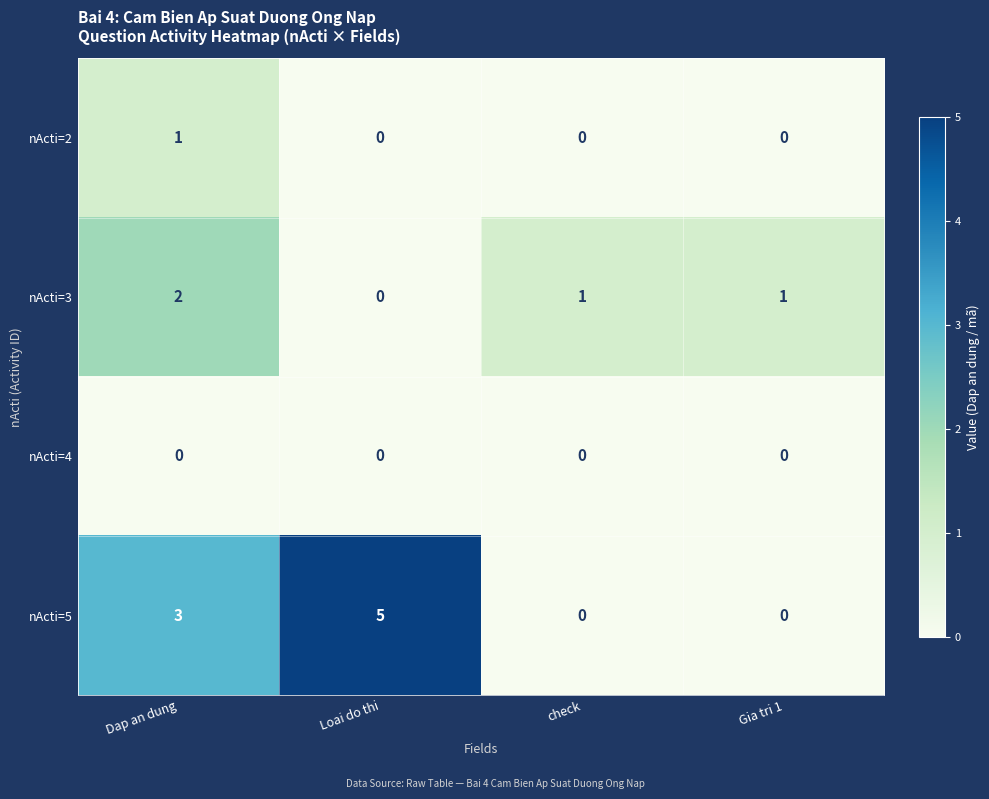

What is the greatest value displayed?

5